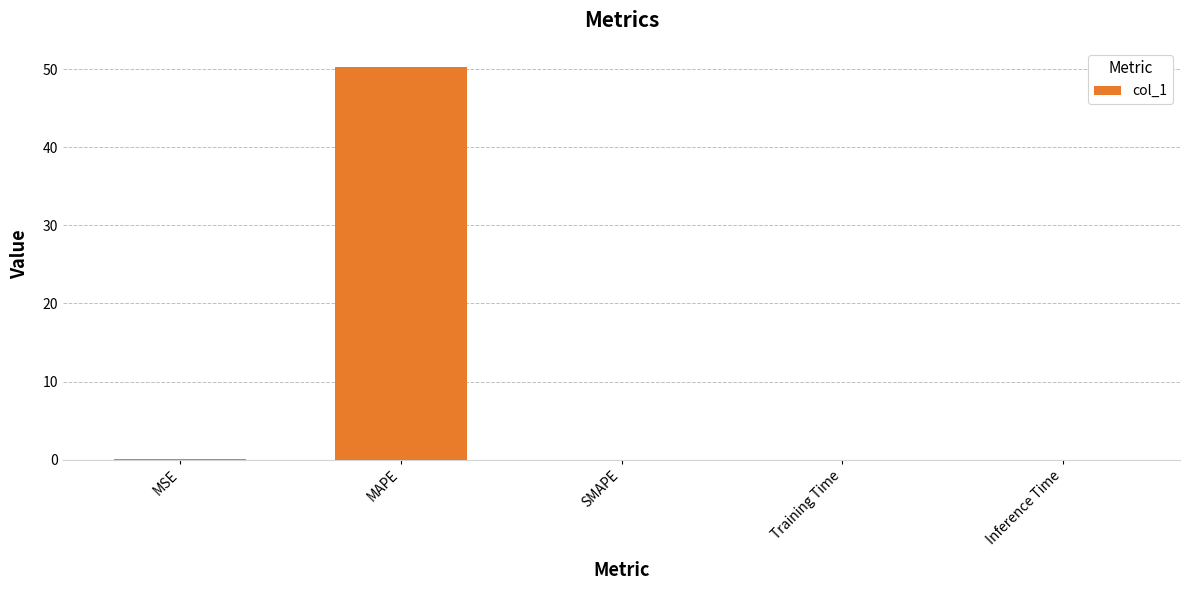

What is the average value?

10.1